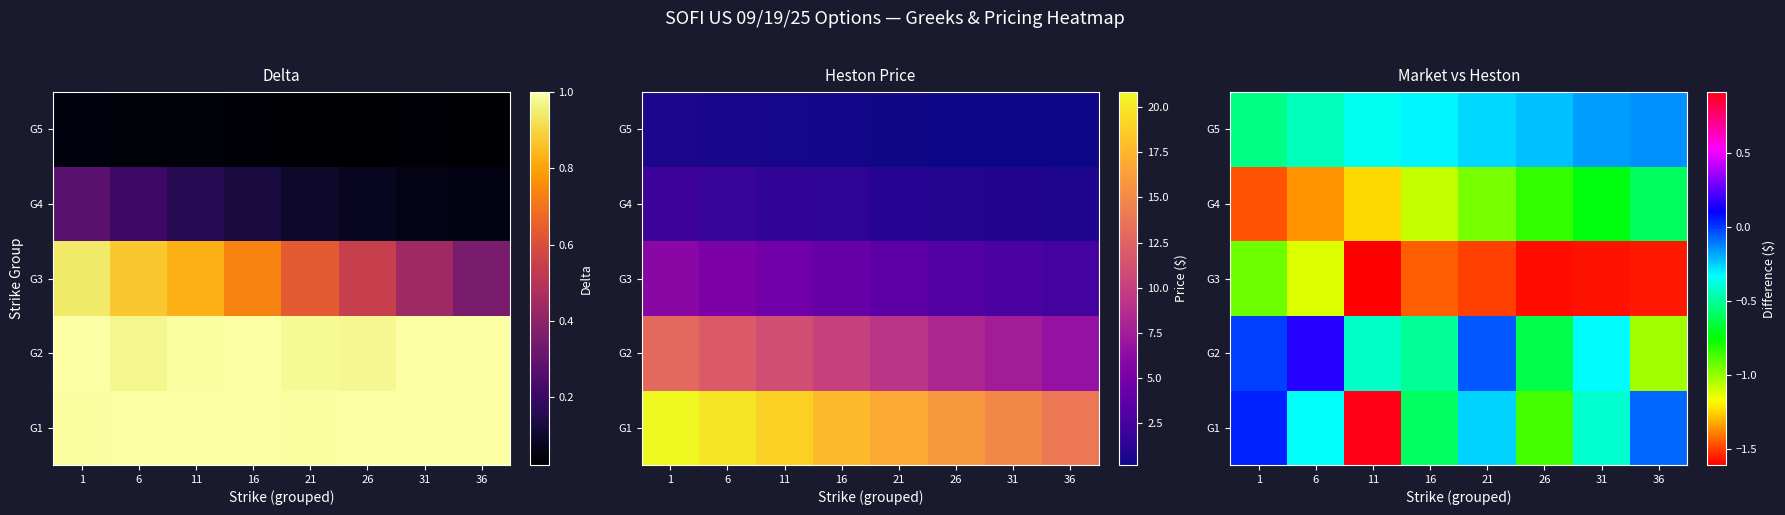

Is it true that G2 equals -0.0 at 1?

False